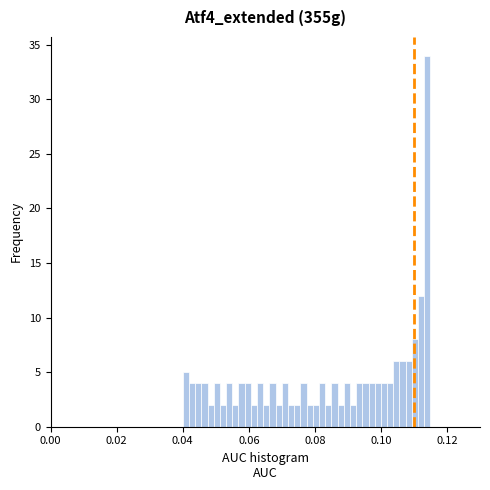

Around what value on the x-axis is the tallest bar? Give the approximate position of its centre, as read against the axis.

0.114